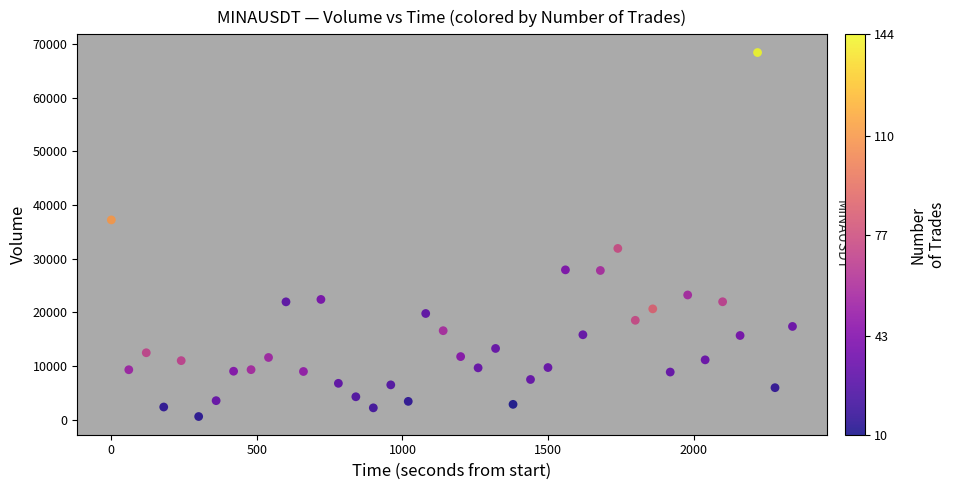

What is the range of X values (max minus min)?

2340